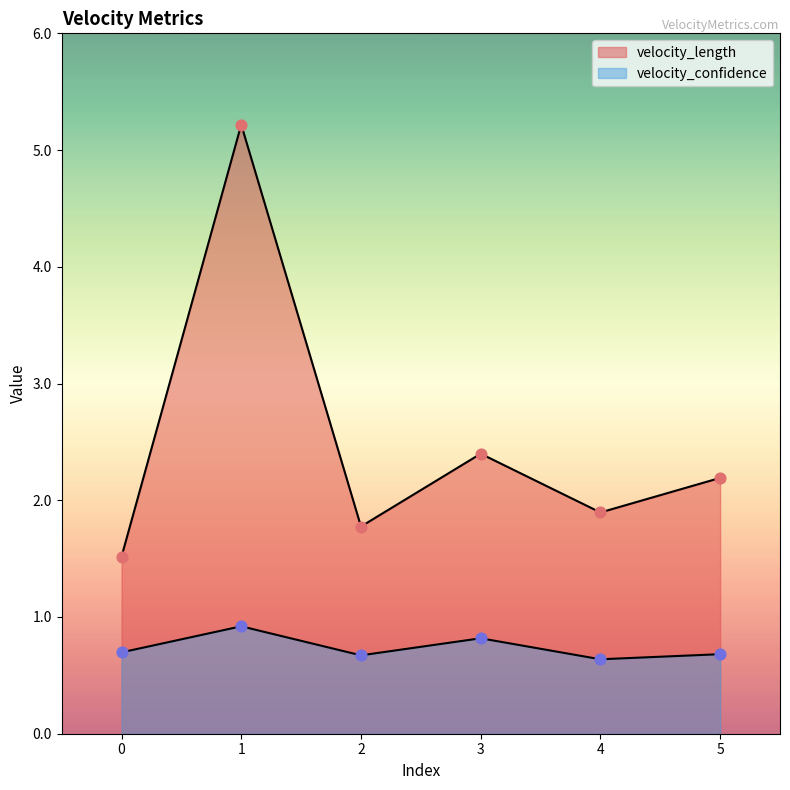

Which series contains the highest Y value?

velocity_length